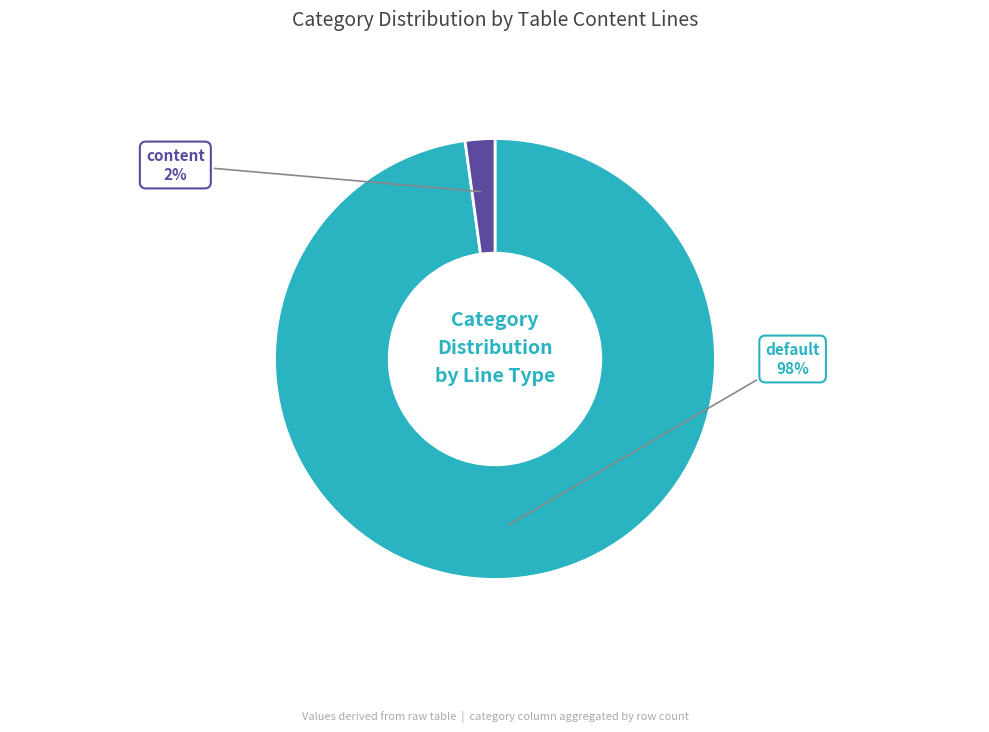

To the nearest percent, what is the difference between the largest and smallest slice percentages?

96%